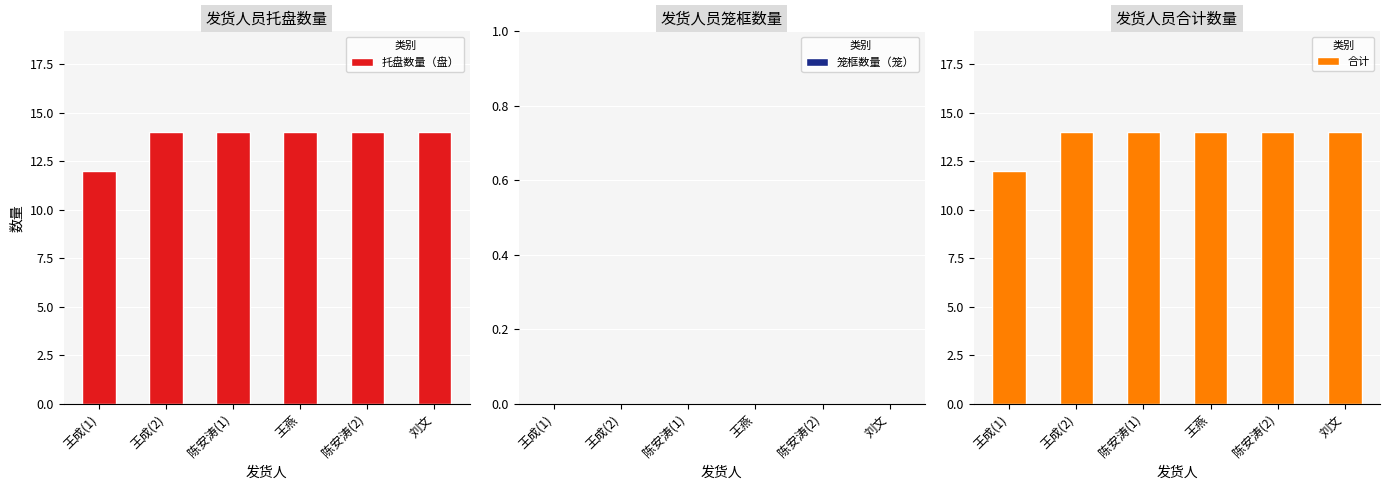

Reading left to right, transcribe all the data shown in this chart.

托盘数量（盘）: 王成(1)=12	王成(2)=14	陈安涛(1)=14	王燕=14	陈安涛(2)=14	刘文=14
笼框数量（笼）: 王成(1)=0	王成(2)=0	陈安涛(1)=0	王燕=0	陈安涛(2)=0	刘文=0
合计: 王成(1)=12	王成(2)=14	陈安涛(1)=14	王燕=14	陈安涛(2)=14	刘文=14